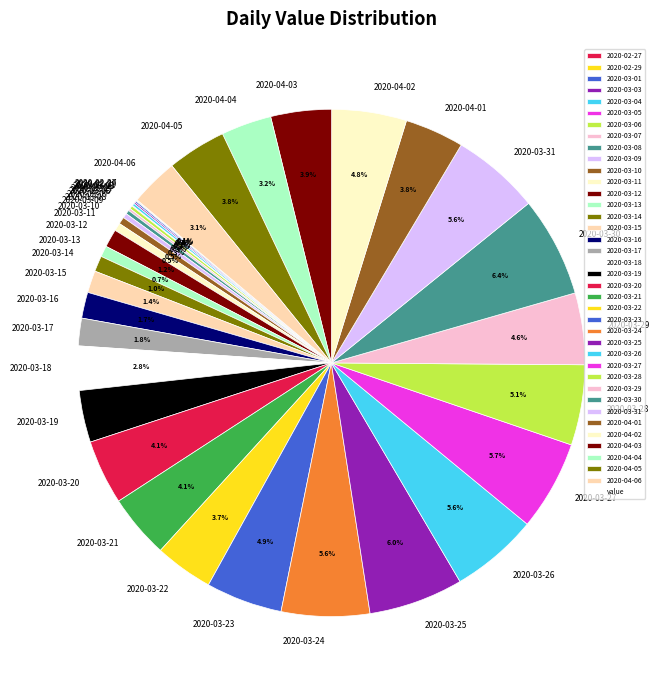

Combined, do 2020-03-14 and 2020-03-22 account for over 50%?

No